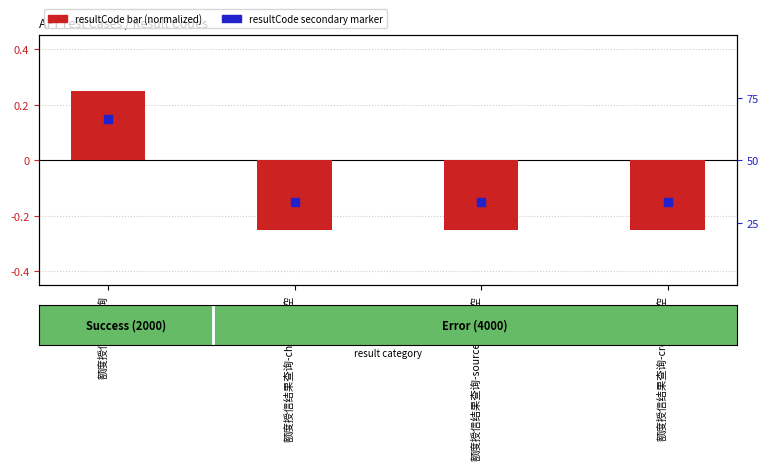

Is the value of resultCode (secondary marker) at 额度授信结果查询-creditId为空 greater than the value of resultCode (normalized) at 额度授信结果查询?

No